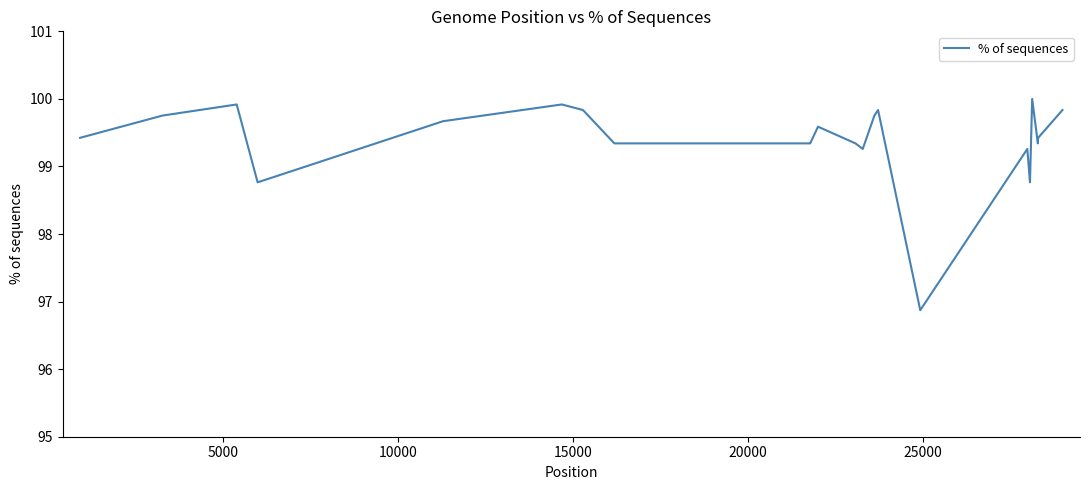

What is the maximum value shown in the chart?

100.0